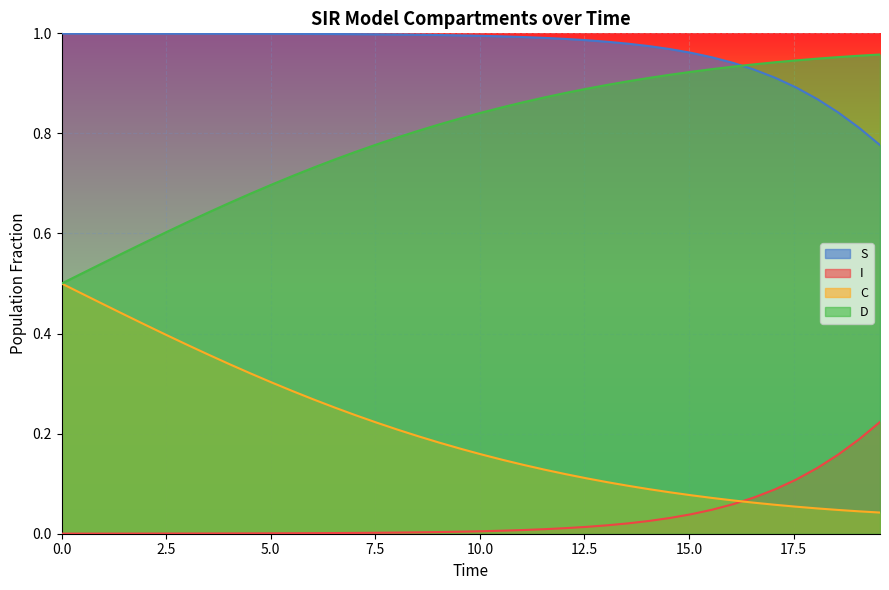

True or false: S and C cross at least once.

False